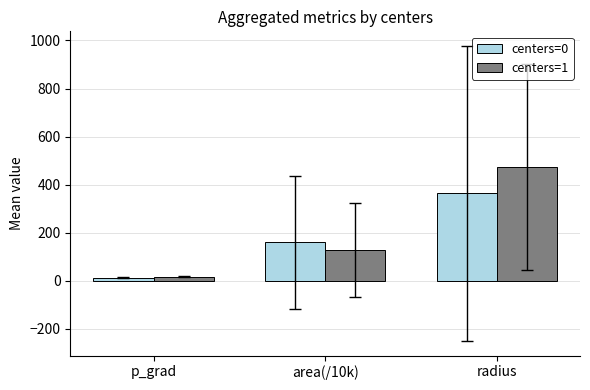

What is the sum of the centers=1 values at radius and area(/10k)?

601.0